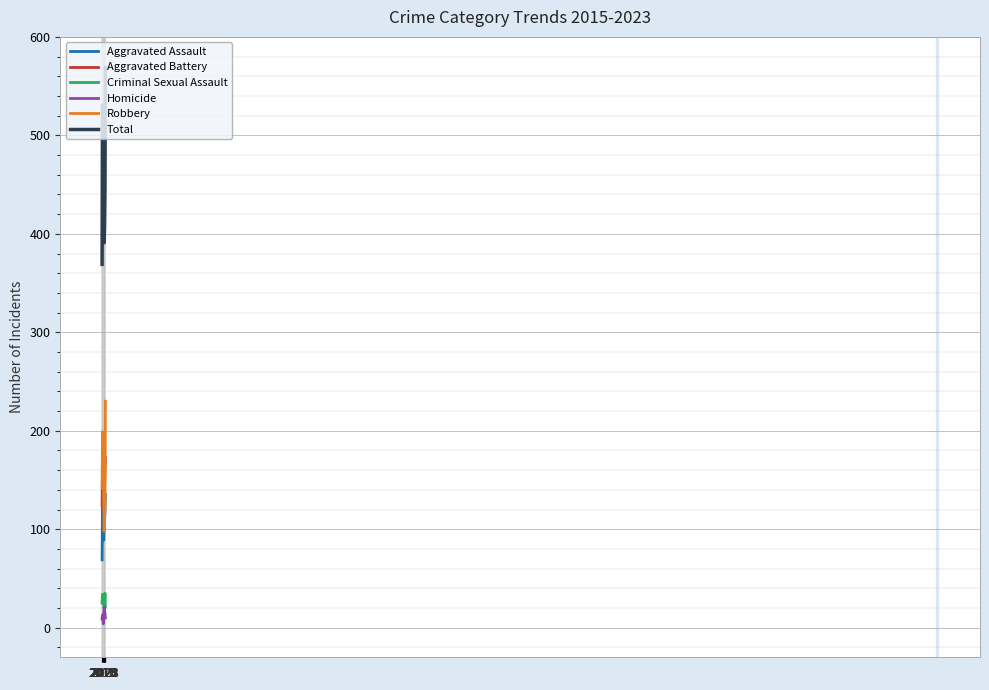

What are all the series names shown in the legend?

Aggravated Assault, Aggravated Battery, Criminal Sexual Assault, Homicide, Robbery, Total